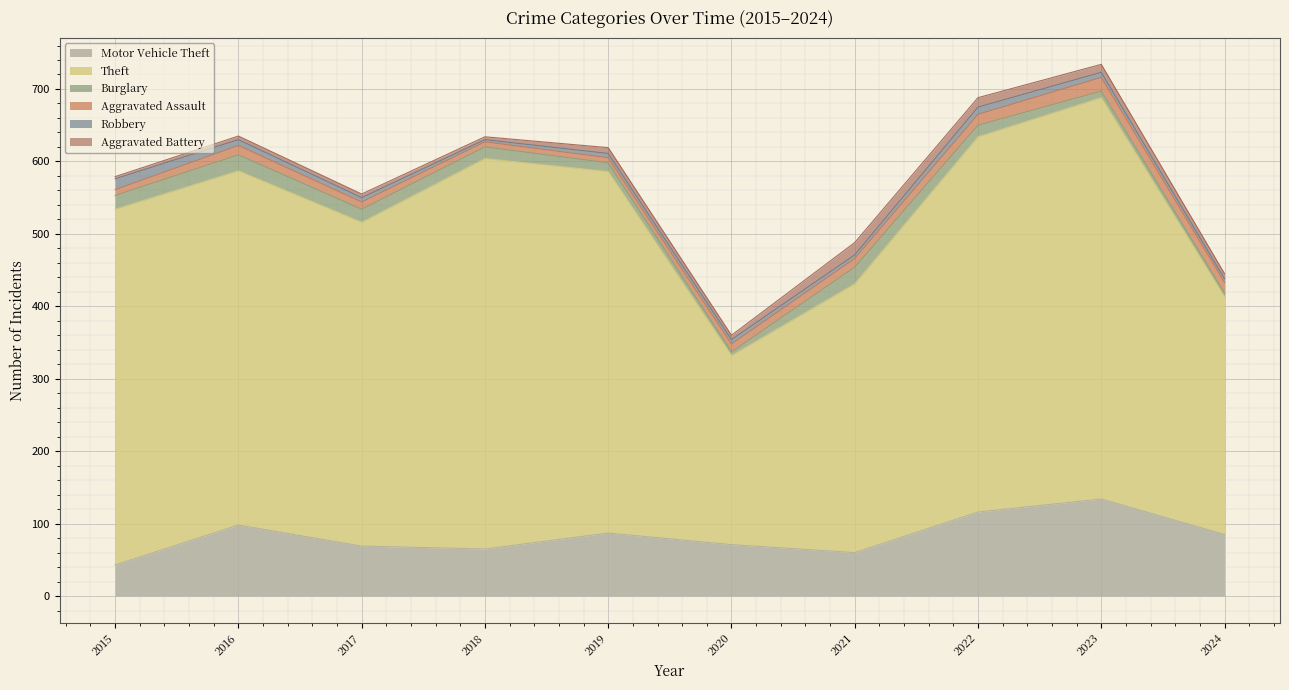

How many data points does each series have?

10